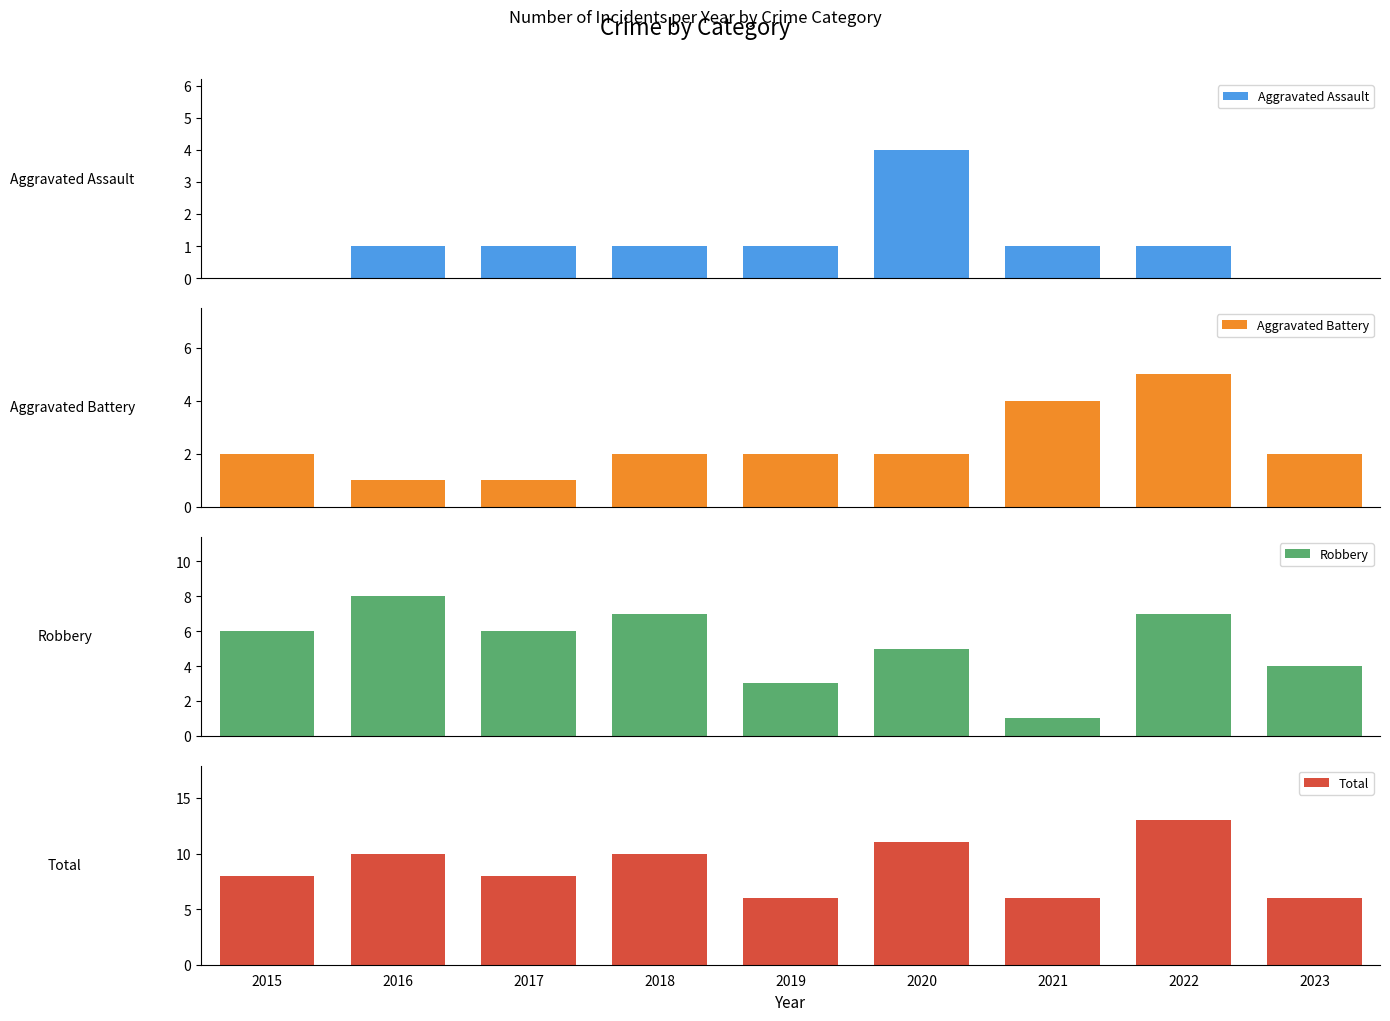

What is the average value of the Aggravated Assault series?

1